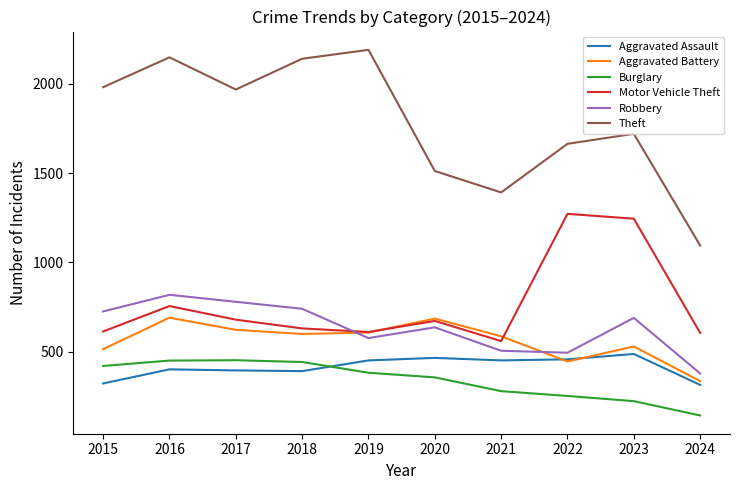

True or false: Robbery and Theft cross at least once.

False